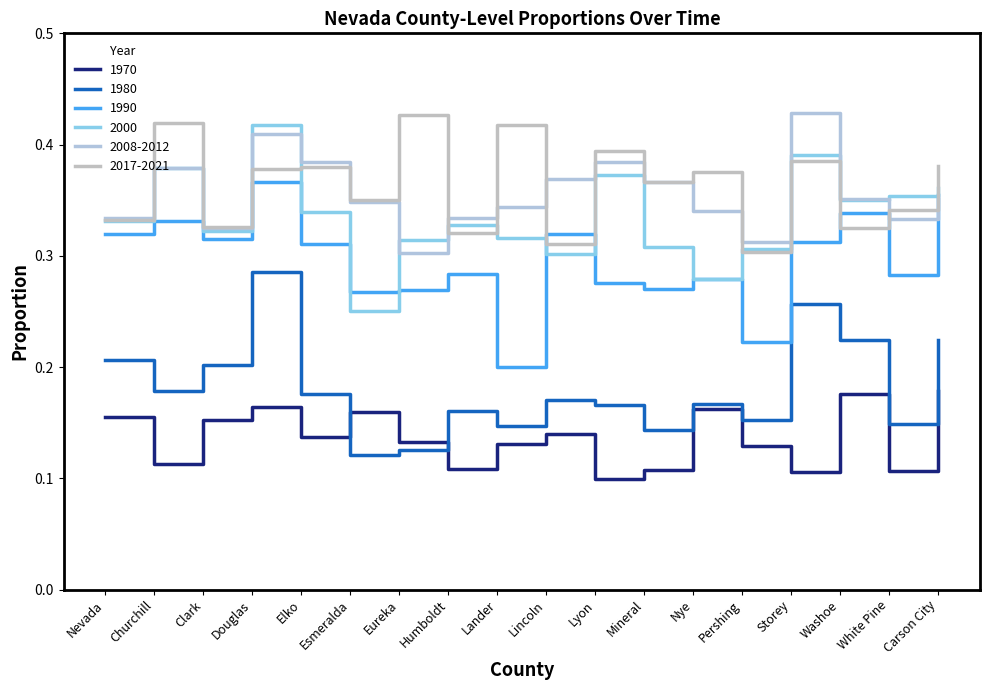

What is the maximum value for 1980?

0.3